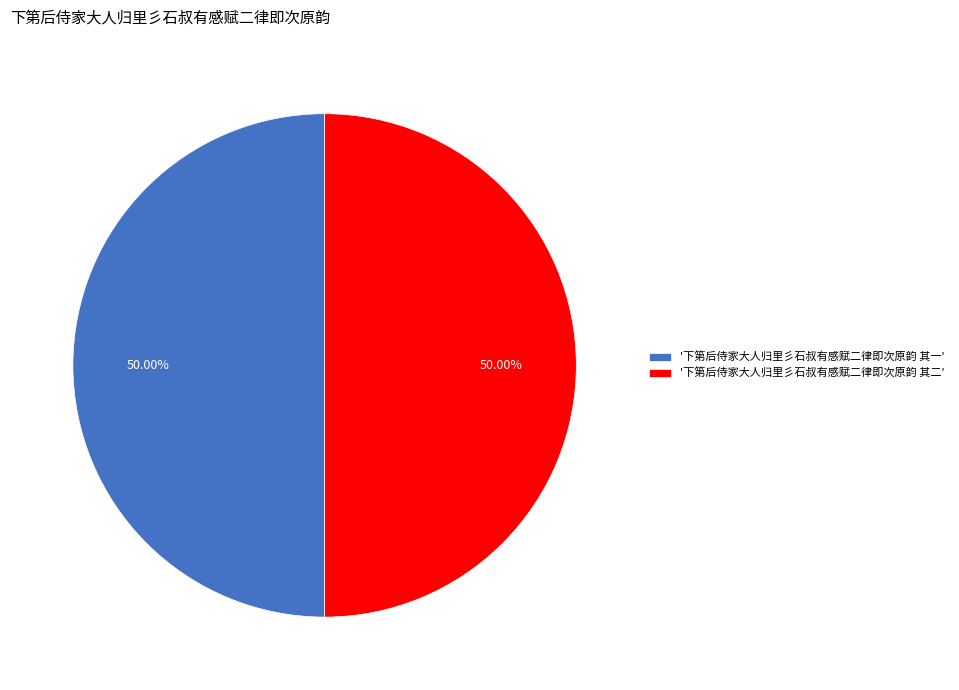

Do '下第后侍家大人归里彡石叔有感赋二律即次原韵 其一' and '下第后侍家大人归里彡石叔有感赋二律即次原韵 其二' together represent more than half of the pie?

Yes